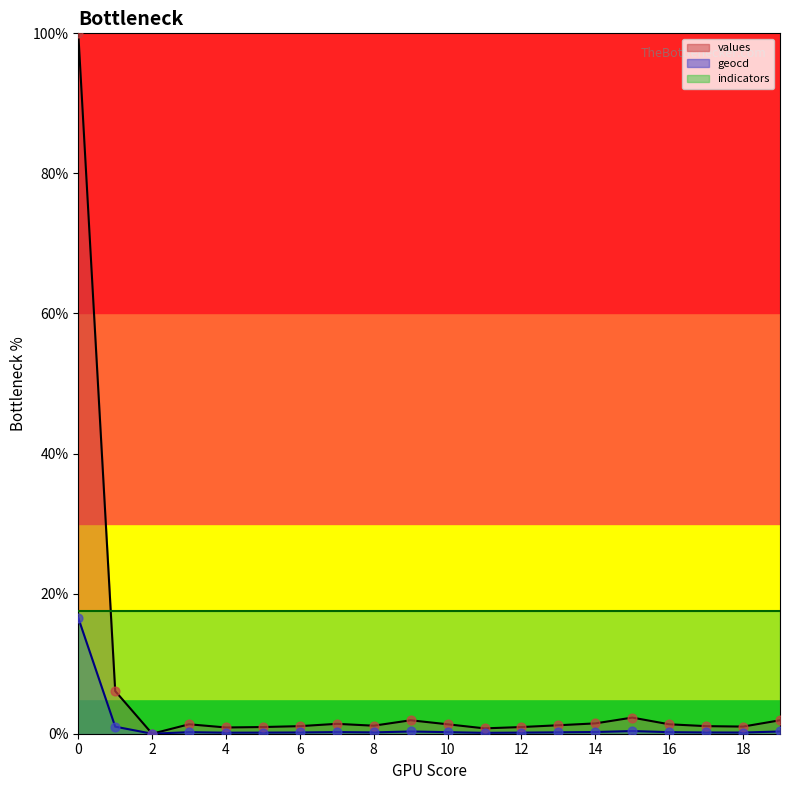

Which series has the largest total across all categories?

values